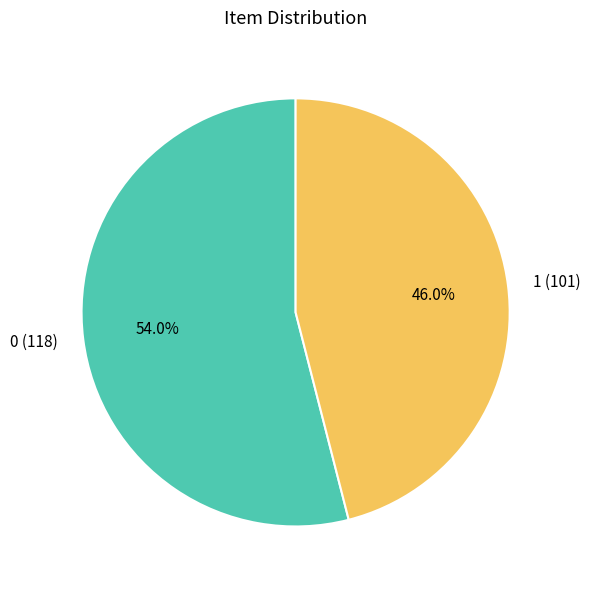

How much of the chart is everything except 1?

54.0%